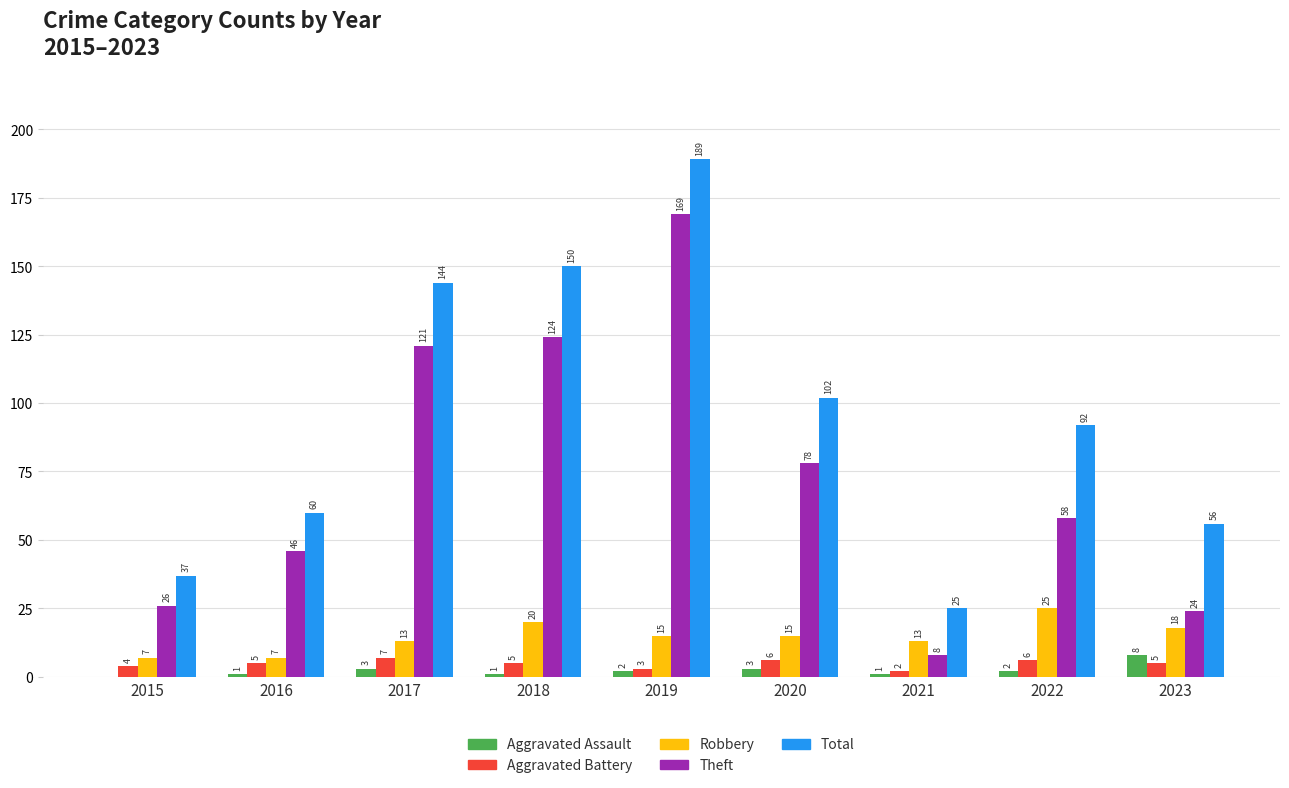

What is the sum of all Aggravated Assault values?

21